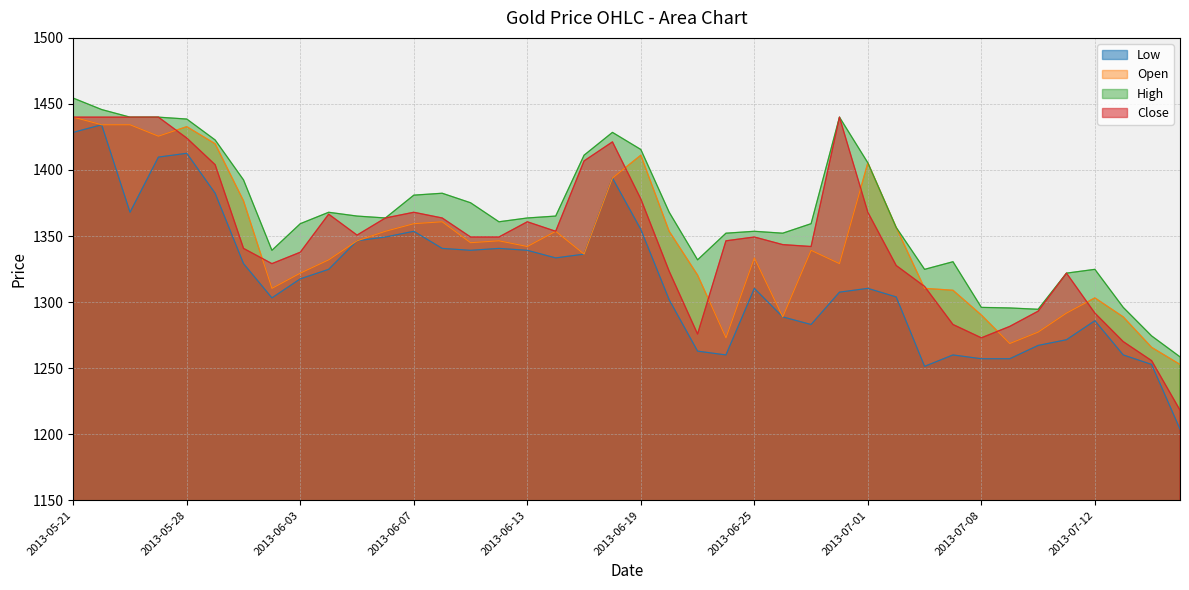

Reading right to left, list all the values displayed in this chart.

Low: 1203.8	1252.8	1260.0	1285.9	1271.5	1267.2	1257.1	1257.1	1260.0	1251.4	1303.9	1310.4	1307.5	1283.0	1288.8	1310.4	1260.0	1262.9	1301.8	1355.0	1393.9	1336.3	1333.4	1339.2	1340.6	1339.2	1340.6	1353.6	1349.3	1346.4	1324.8	1317.6	1303.2	1329.1	1382.4	1412.6	1409.8	1368.0	1434.2	1428.5
Open: 1252.8	1265.8	1288.8	1303.2	1291.7	1277.3	1268.6	1290.2	1309.0	1310.4	1356.5	1405.4	1329.1	1339.2	1288.8	1333.4	1273.0	1320.5	1353.6	1411.2	1393.9	1336.3	1353.6	1342.1	1346.4	1345.0	1360.8	1359.4	1353.6	1346.4	1332.0	1321.9	1310.4	1376.6	1419.8	1432.8	1425.6	1434.2	1434.2	1440.0
High: 1258.6	1274.4	1296.0	1324.8	1321.9	1294.6	1295.6	1296.0	1330.6	1324.8	1356.5	1405.4	1440.0	1359.4	1352.2	1353.6	1352.2	1332.0	1368.0	1415.5	1428.5	1411.2	1365.1	1363.7	1360.8	1375.2	1382.4	1381.0	1363.7	1365.1	1368.0	1359.4	1339.2	1392.5	1422.7	1438.6	1440.0	1440.0	1445.8	1454.4
Close: 1218.2	1255.7	1270.1	1291.7	1321.9	1293.1	1281.6	1273.0	1283.0	1311.8	1327.7	1368.0	1440.0	1342.1	1343.5	1349.3	1346.4	1275.8	1323.4	1378.1	1421.3	1406.9	1353.6	1360.8	1349.3	1349.3	1363.7	1368.0	1363.7	1350.7	1366.6	1337.8	1329.1	1340.6	1404.0	1424.2	1440.0	1440.0	1440.0	1440.0